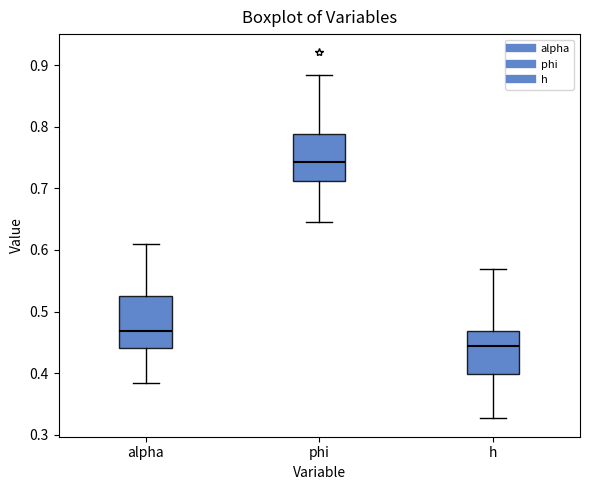

Which box has the lowest median line?

h